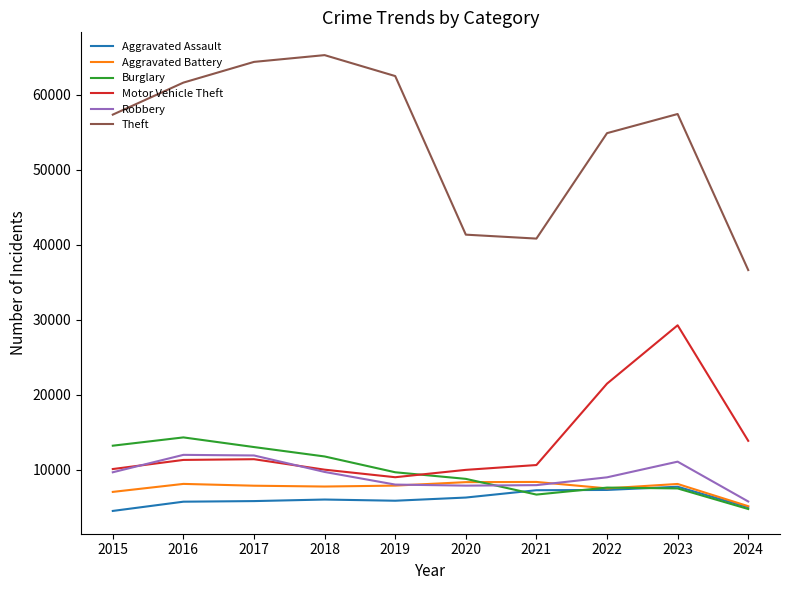

In Aggravated Assault, how many points are higher than both neighbors (excluding endpoints)?

2